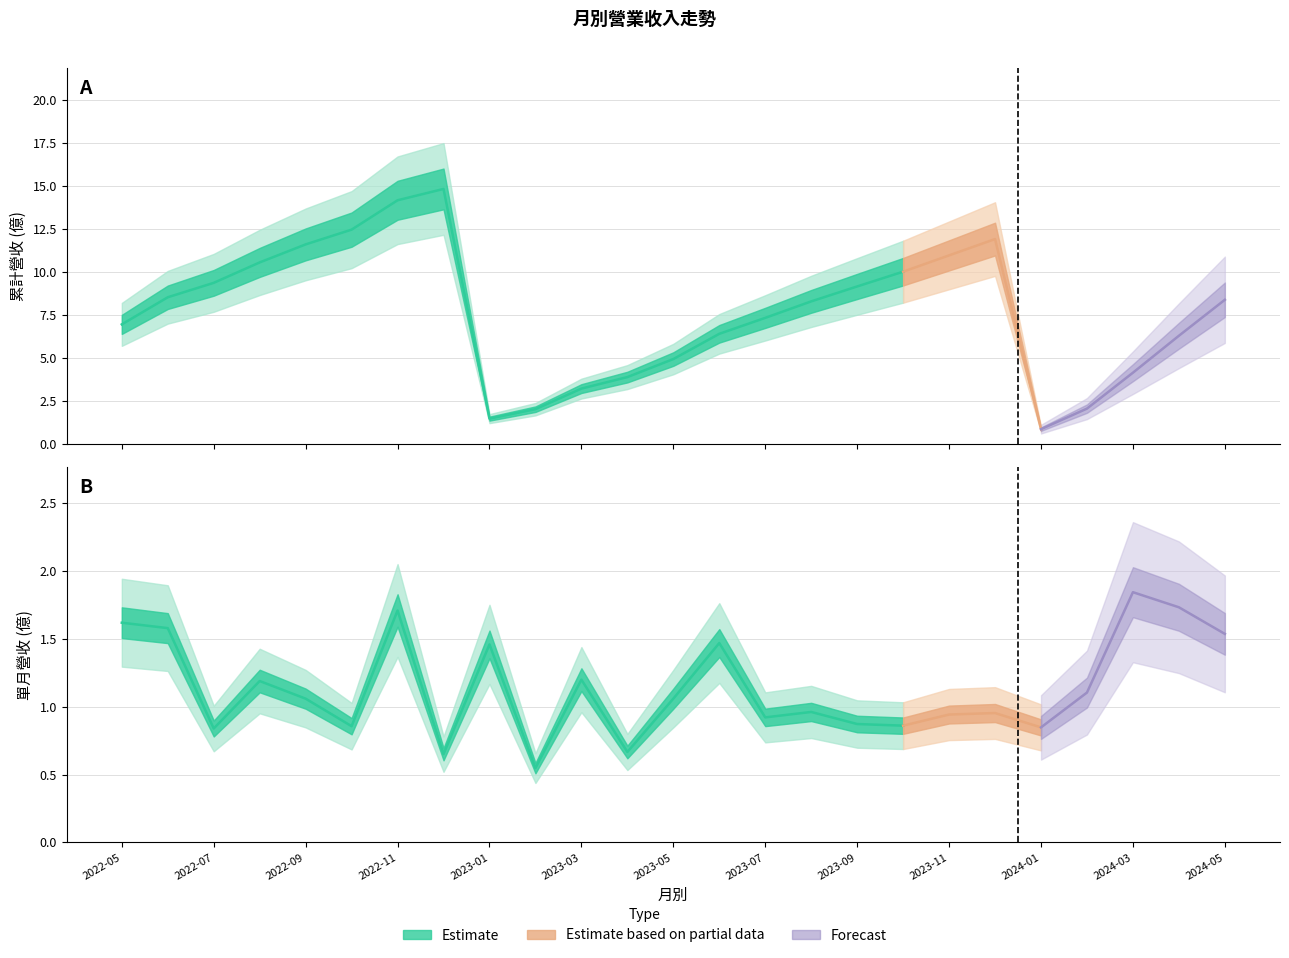

How many interior local valleys does the 累計營收(億) series have?

2